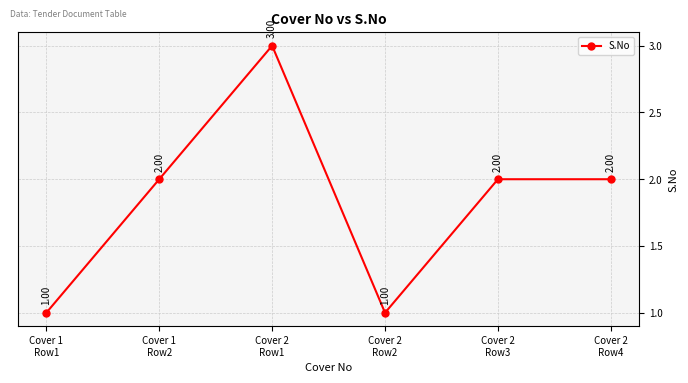

Count the values in the range 1 to 2.

5